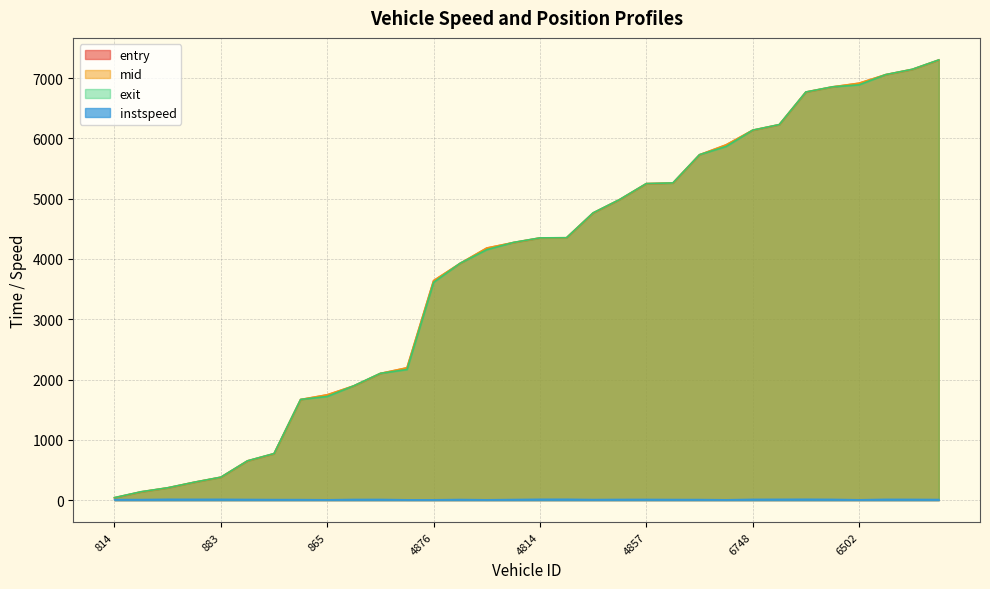

Is it true that mid equals 68.1 at 691?

False